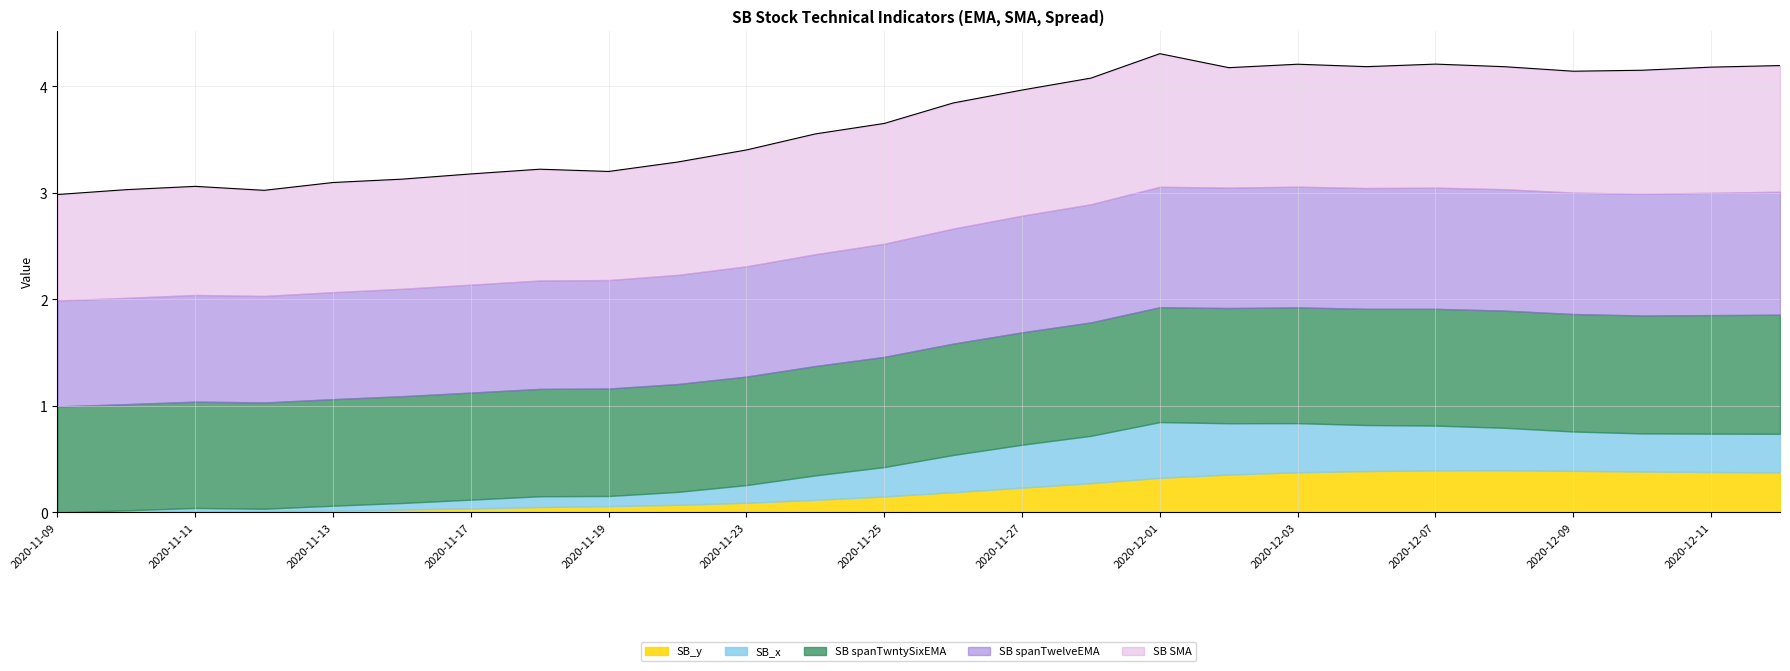

What is the label of the 22nd point from the left?

2020-12-08